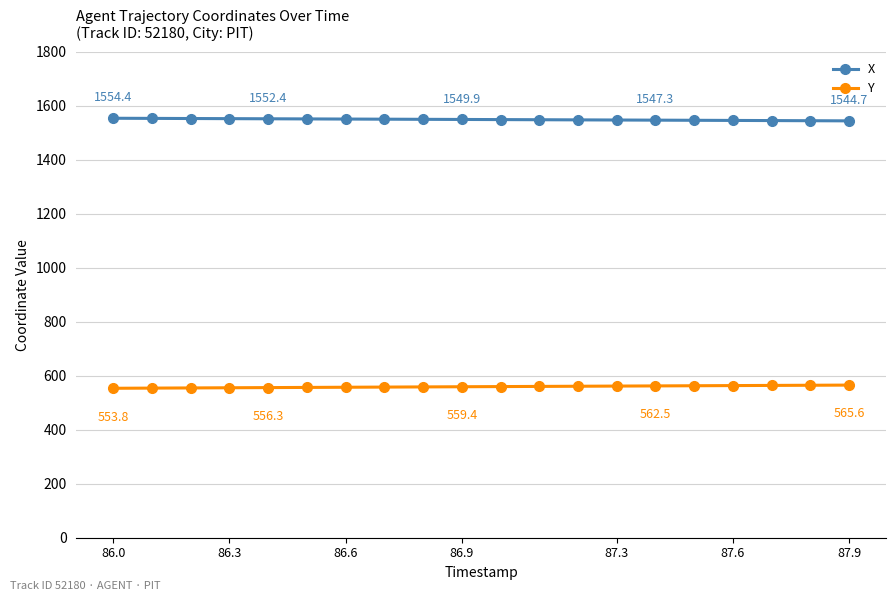

What is the highest value of the X series?

1554.4